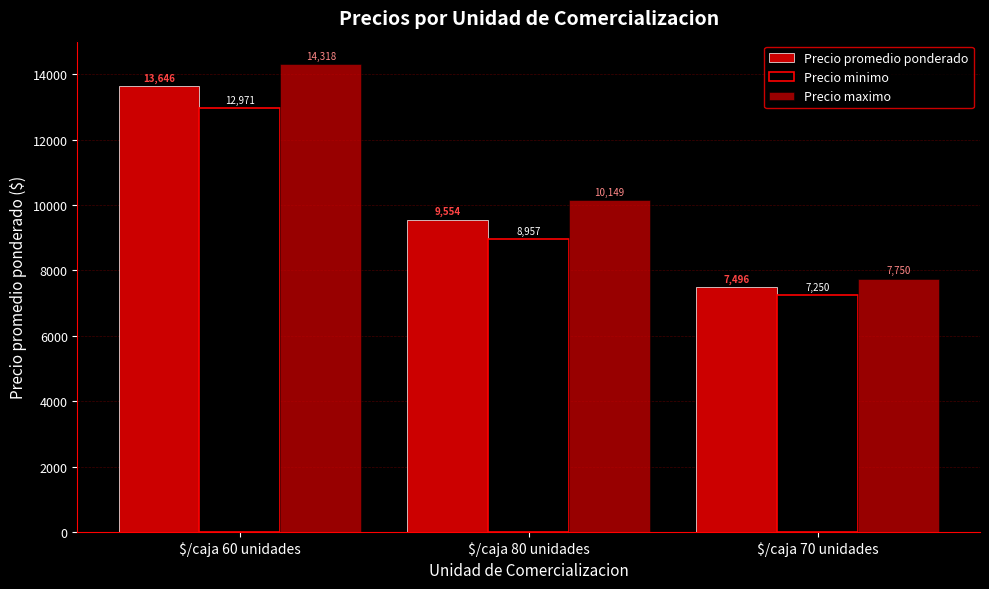

What is the label of the 2nd bar from the left?

$/caja 80 unidades